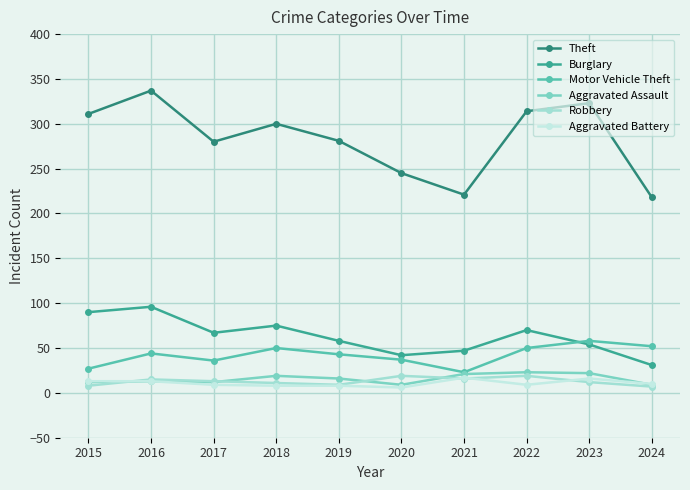

Count the number of data series in this chart.

6